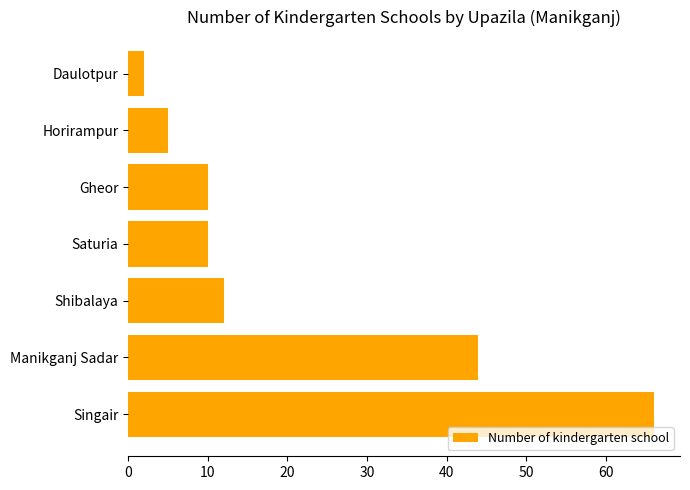

Between Daulotpur and Manikganj Sadar, which is larger?

Manikganj Sadar